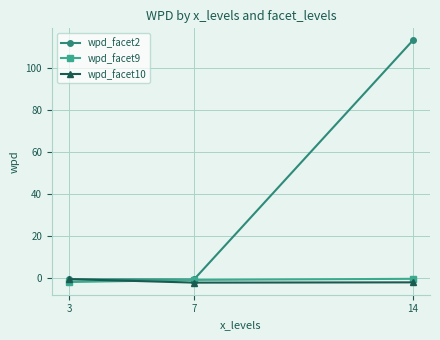

At which category is the sum across all series the highest?

14